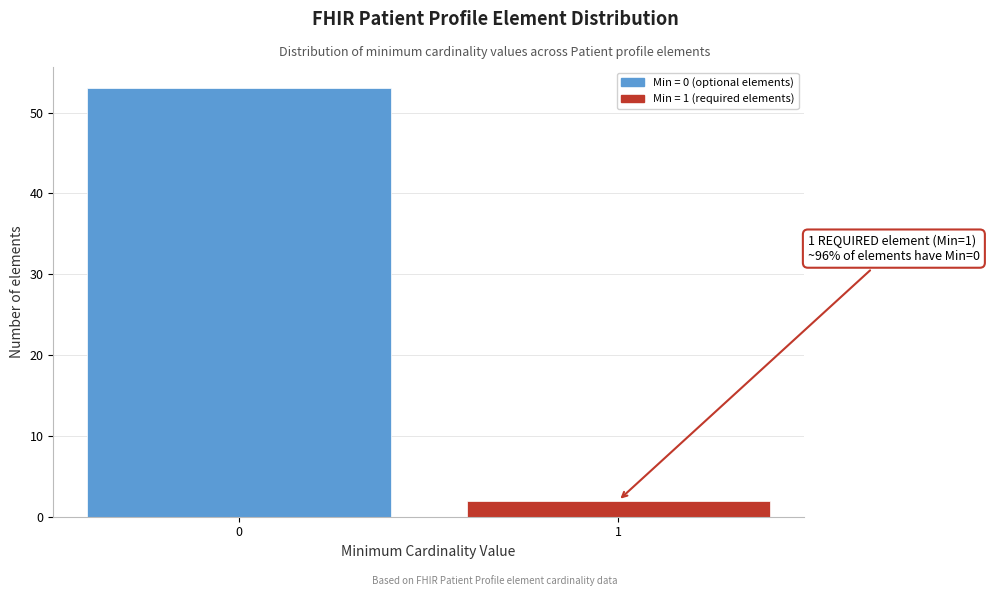

Reading left to right, list all the values displayed in this chart.

0=53	1=2